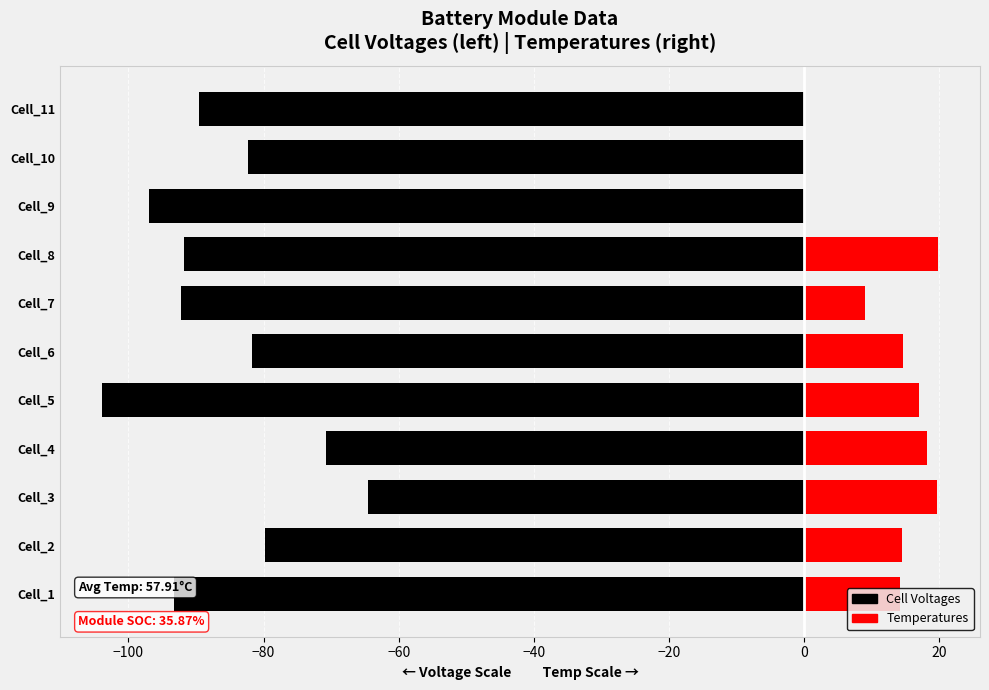

What is the difference between the values at Cell_3 and Cell_11?

25.1